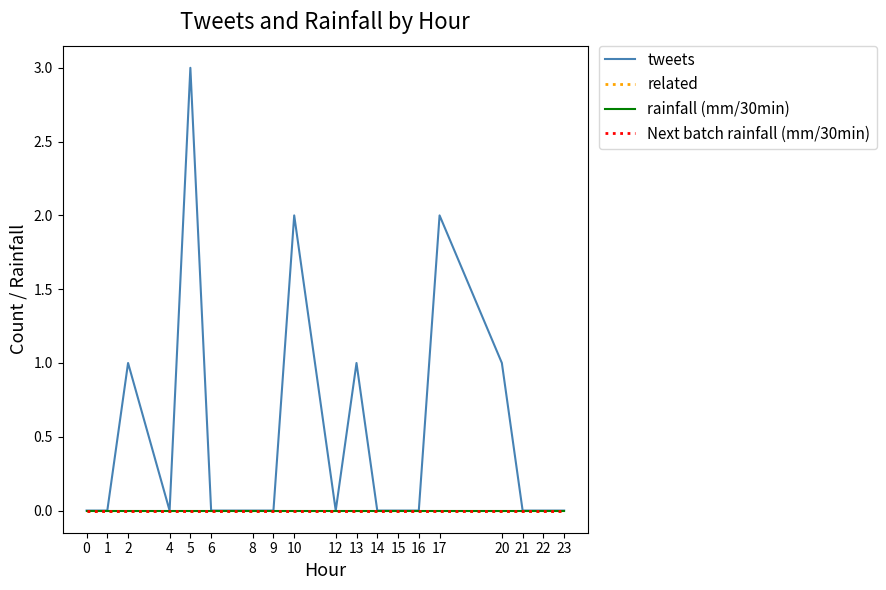

Reading left to right, transcribe all the data shown in this chart.

tweets: 0	0	1	0	3	0	0	0	2	0	1	0	0	0	2	1	0	0	0
related: 0	0	0	0	0	0	0	0	0	0	0	0	0	0	0	0	0	0	0
rainfall (mm/30min): 0	0	0	0	0	0	0	0	0	0	0	0	0	0	0	0	0	0	0
Next batch rainfall (mm/30min): 0	0	0	0	0	0	0	0	0	0	0	0	0	0	0	0	0	0	0